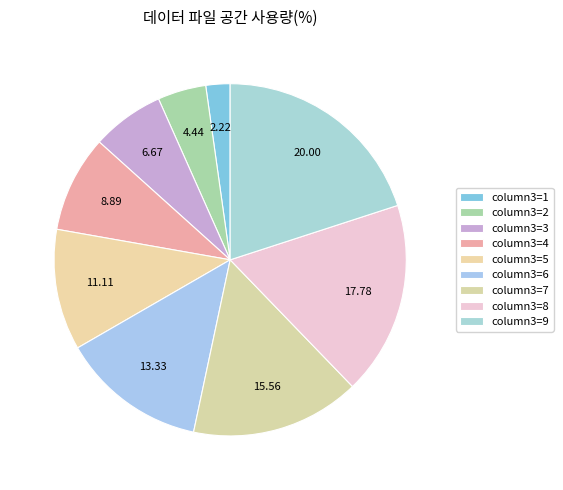

How many segments does this pie chart have?

9